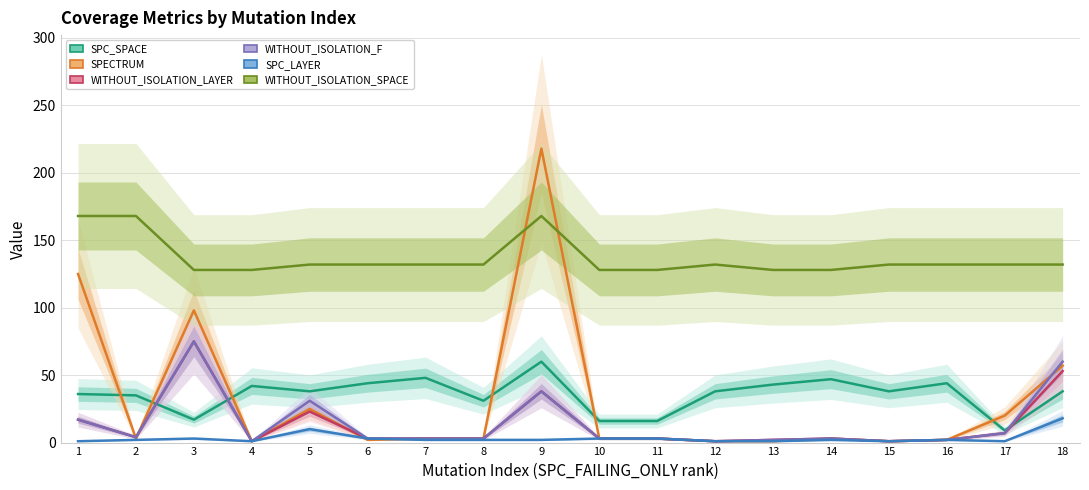

What is the average value of the SPECTRUM series?

32